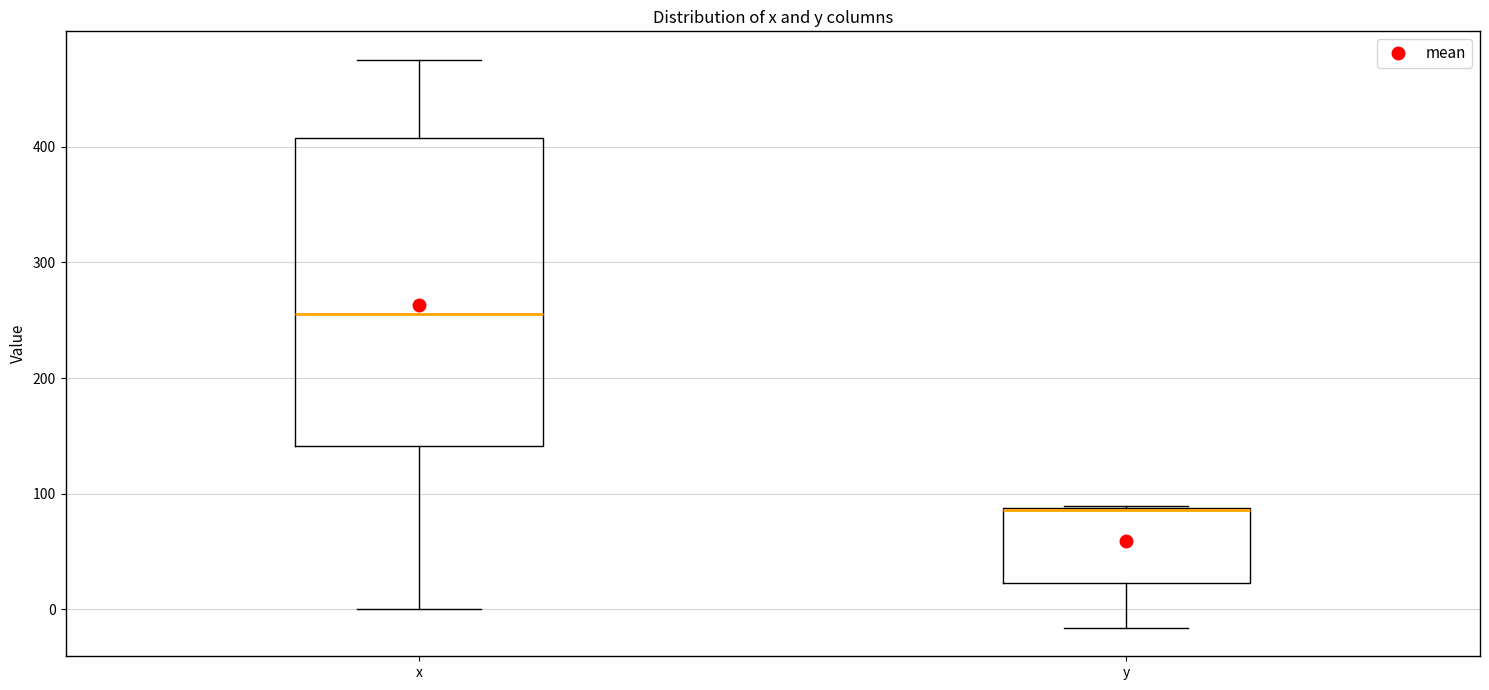

Which box is the tallest, from its lower edge to its upper edge?

x